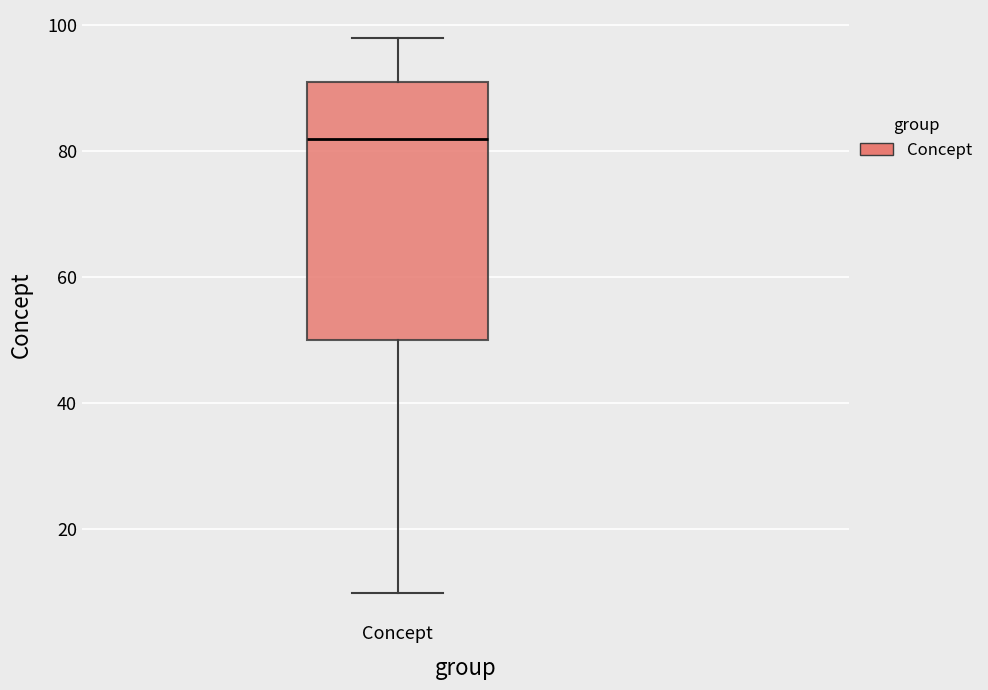

Where is the upper edge of the box for Concept on the y-axis? The values are not printed on the chart, so give them approximately, as read against the axis.

92